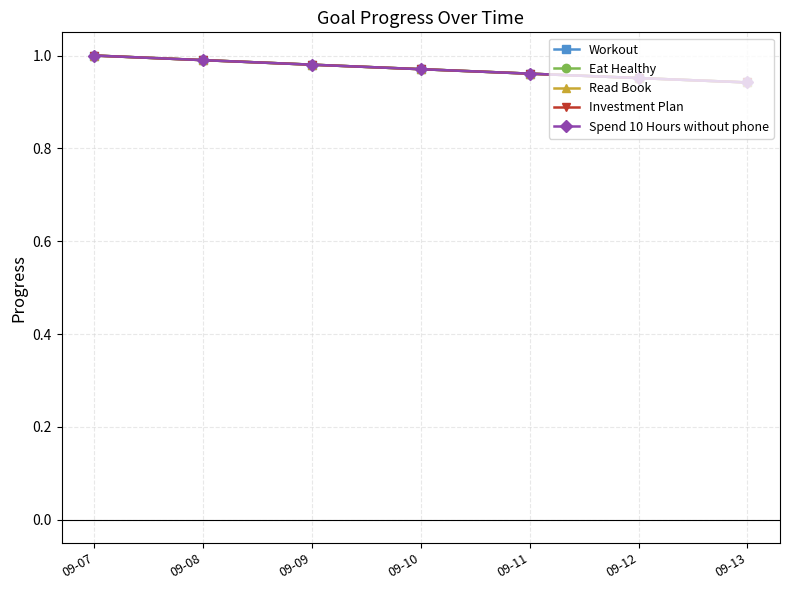

Is it true that Spend 10 Hours without phone equals 1.7 at 09-11?

False